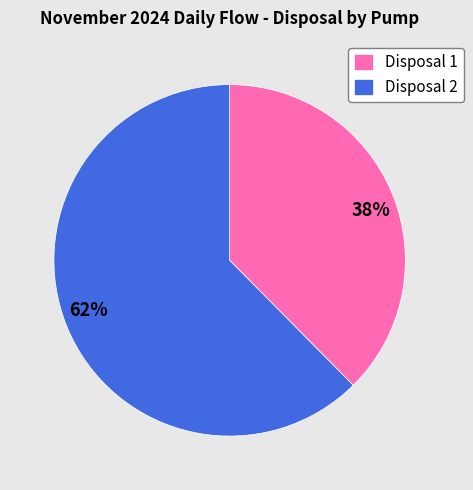

True or false: Disposal 2 accounts for 68% of the total.

False